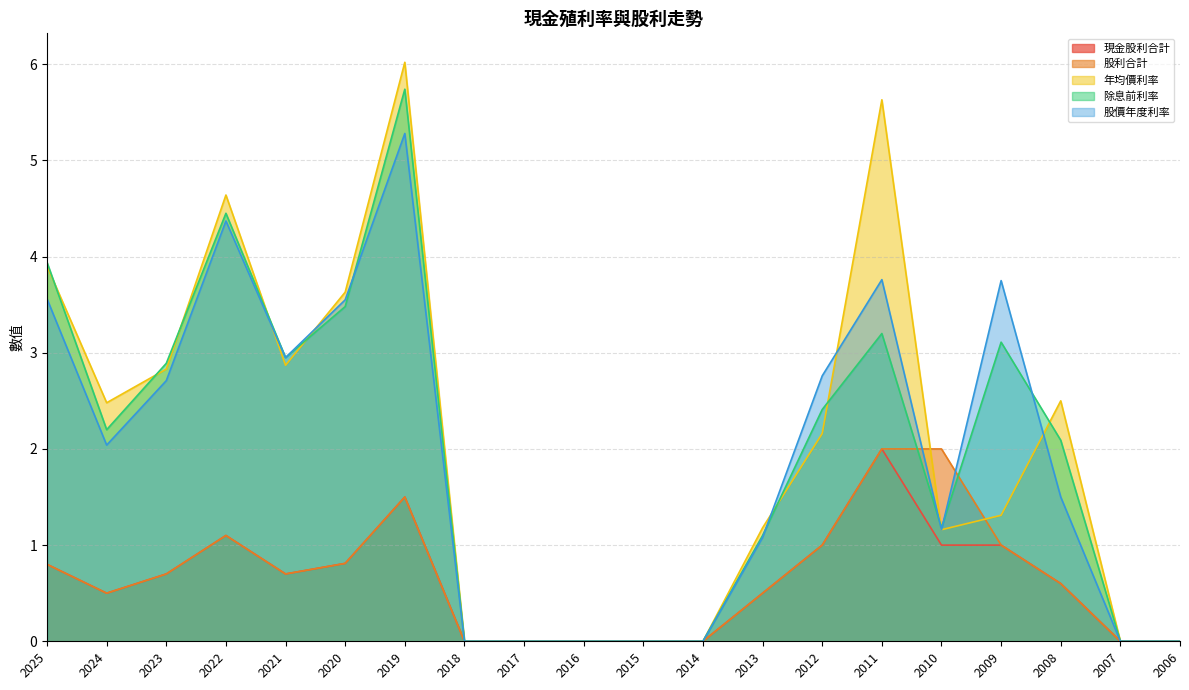

How many interior local valleys does the 股利合計 series have?

2